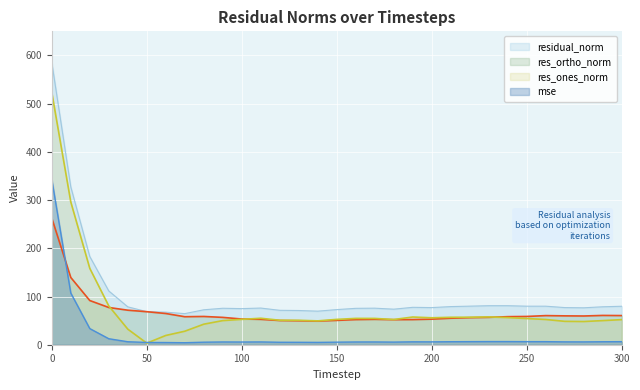

Is it true that res_ortho_norm equals 93.4 at 300?

False